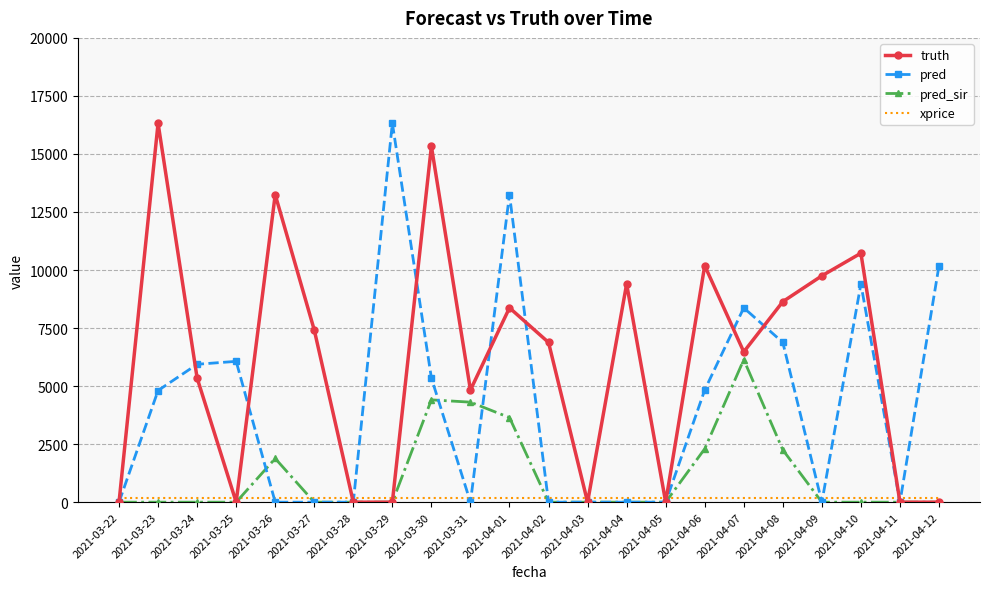

What is the sum of all pred_sir values?

24931